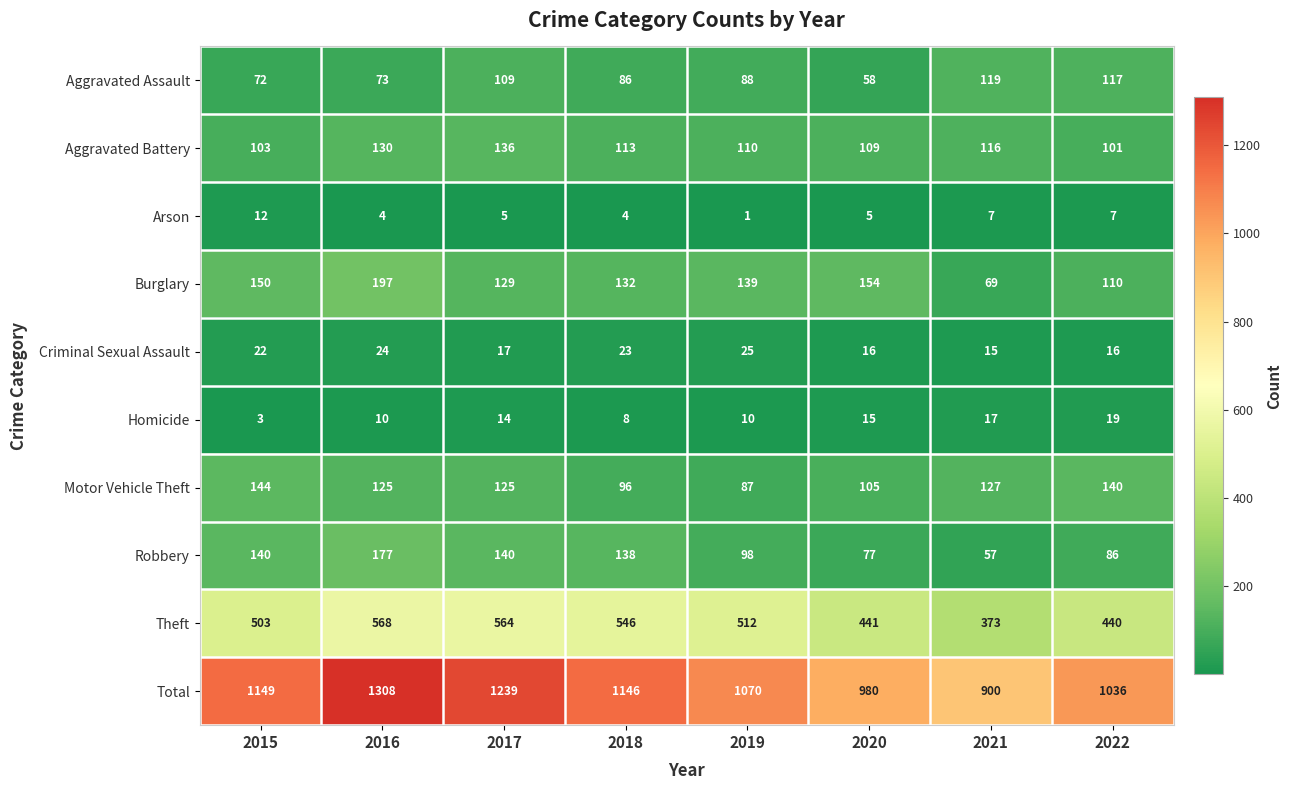

At which label does Theft reach its peak?

2016